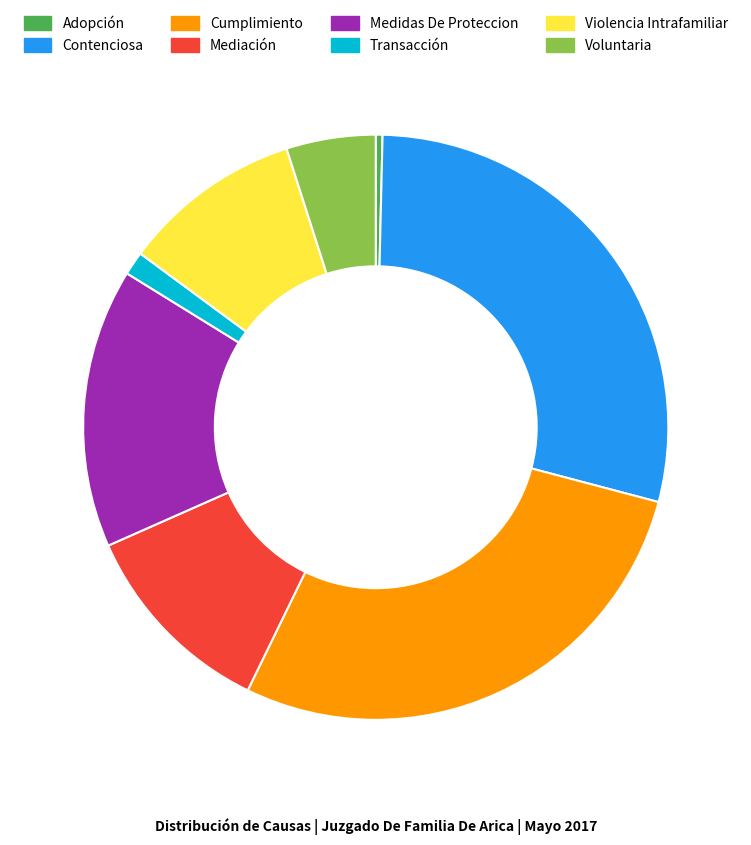

Which category has the smallest portion of the pie?

Adopción